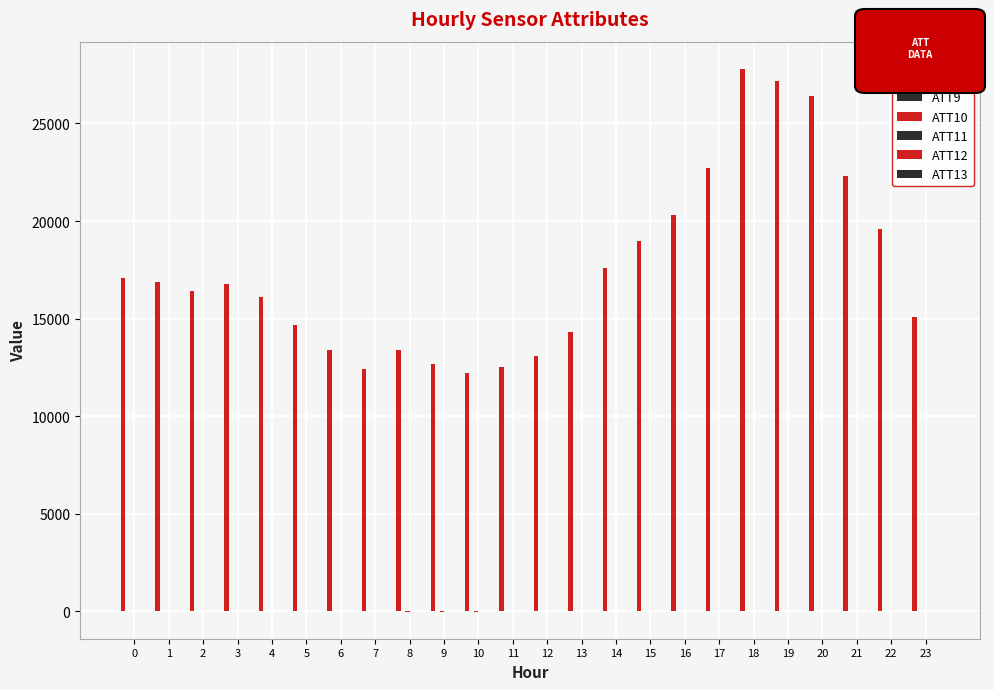

How many series are shown in this chart?

6